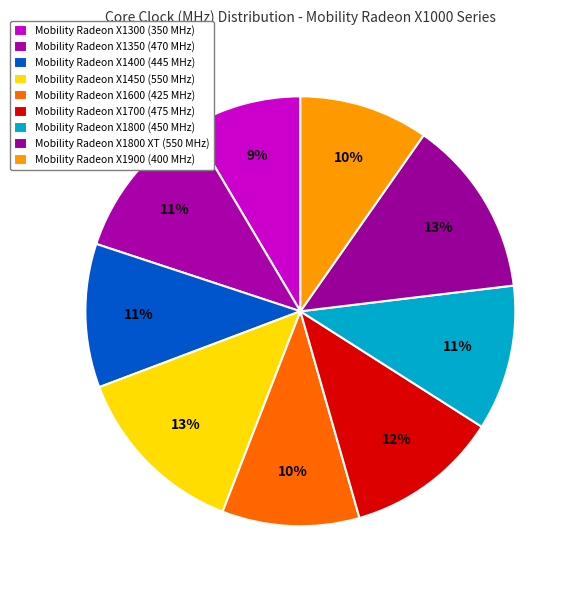

How many slices are in this pie chart?

9